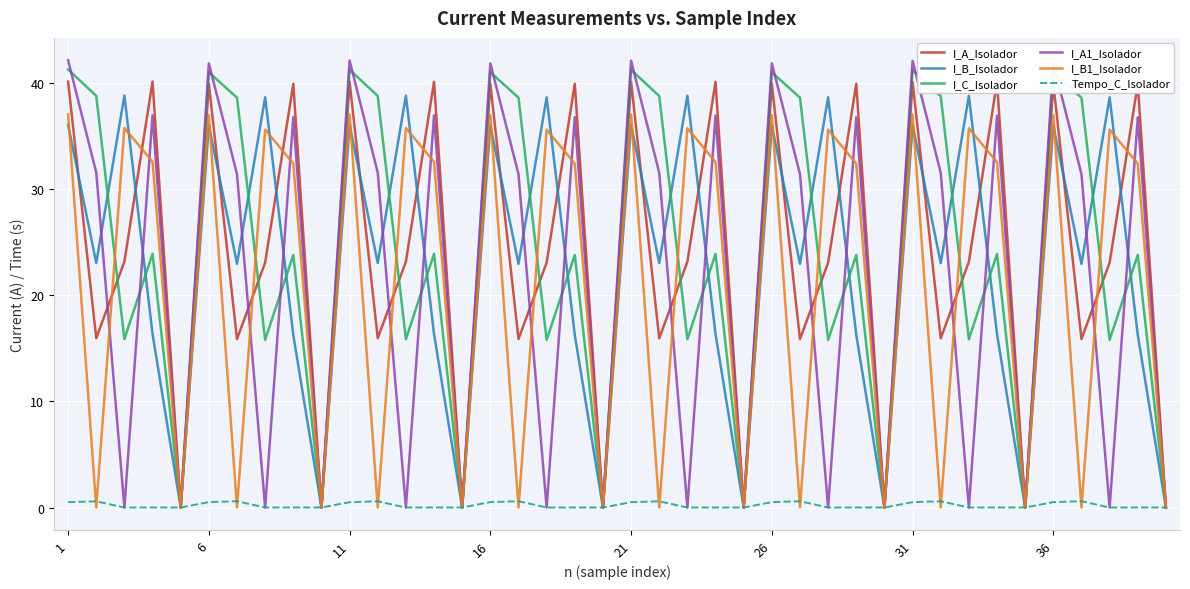

Which series has the widest spread of values?

I_A1_Isolador